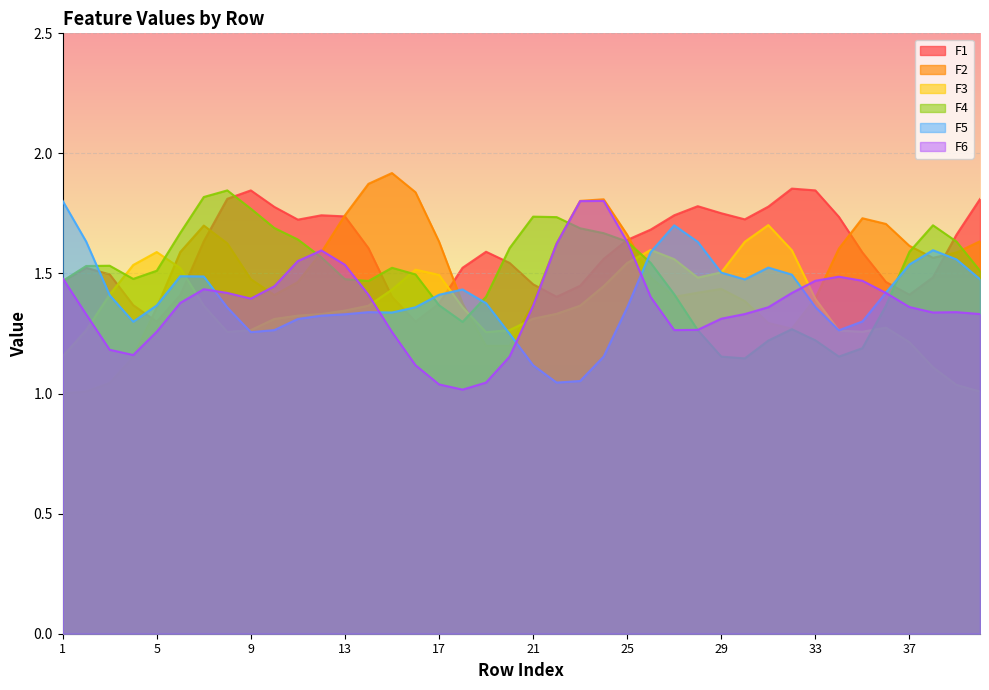

What is the spread (max minus min) of values at 1?

0.8